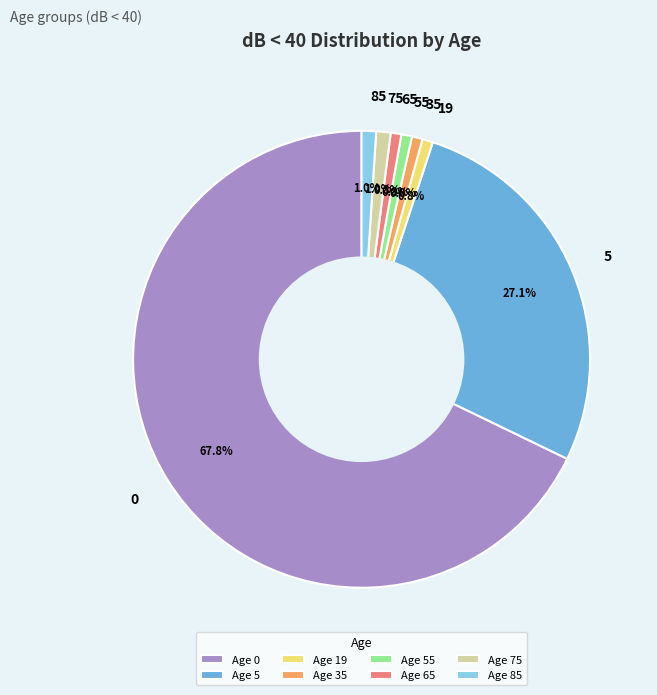

What percentage is the 19 slice, to the nearest percent?

1%